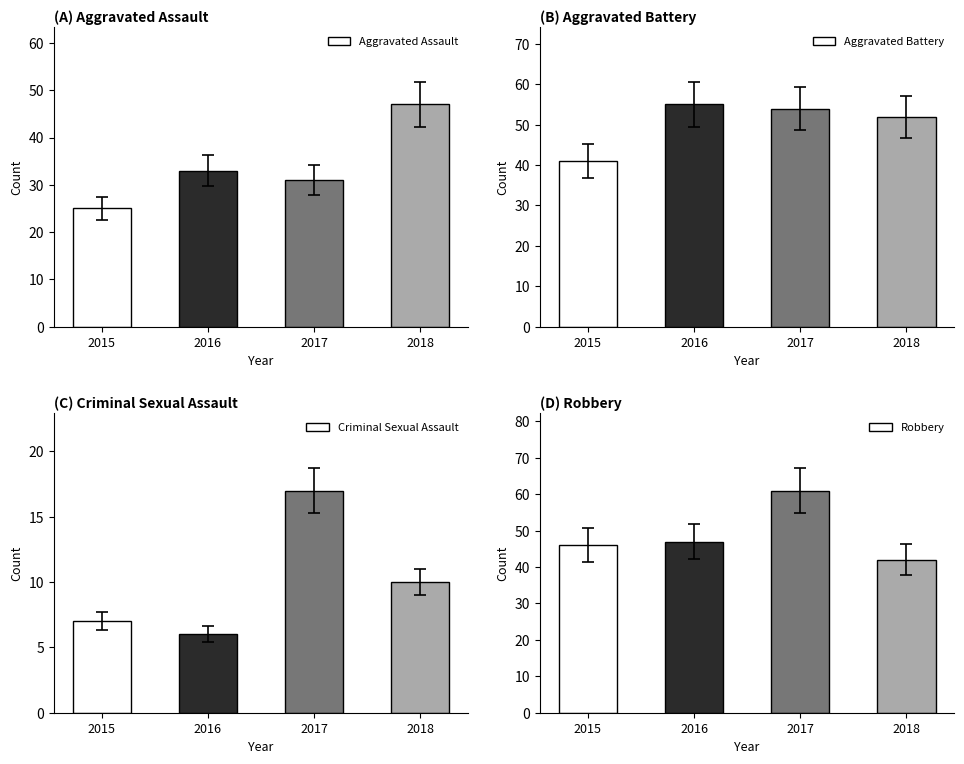

What is the value of the Aggravated Assault bar at the 3rd from the left?

31